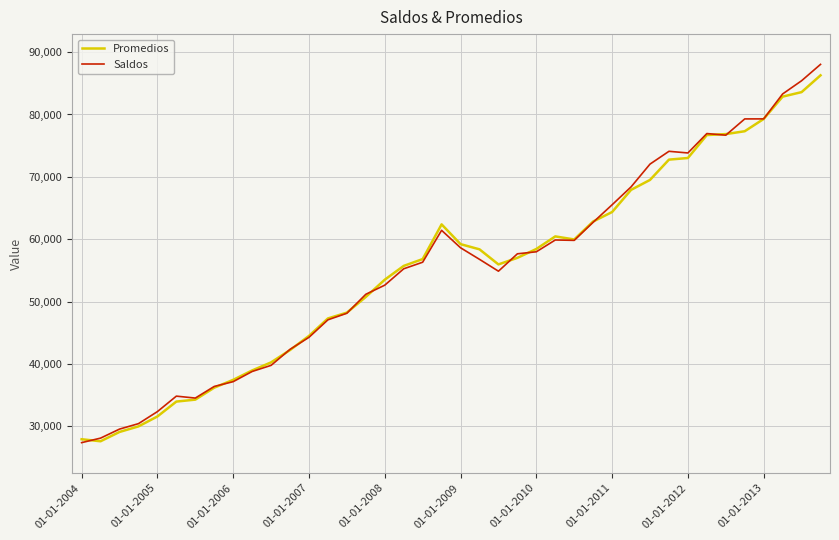

What is the highest value of the Promedios series?

86276